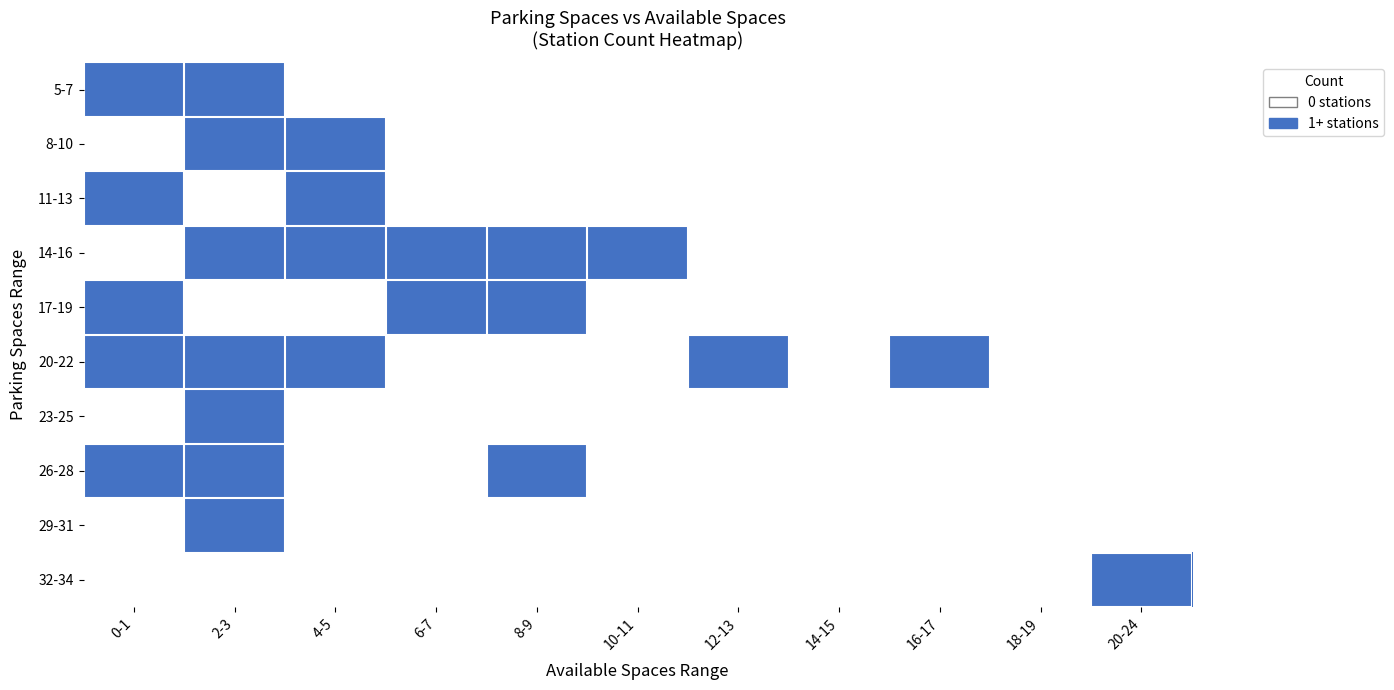

Reading left to right, extract all data points from this chart.

5-7: 0-1=1	2-3=1	4-5=0	6-7=0	8-9=0	10-11=0	12-13=0	14-15=0	16-17=0	18-19=0	20-24=0
8-10: 0-1=0	2-3=1	4-5=1	6-7=0	8-9=0	10-11=0	12-13=0	14-15=0	16-17=0	18-19=0	20-24=0
11-13: 0-1=1	2-3=0	4-5=1	6-7=0	8-9=0	10-11=0	12-13=0	14-15=0	16-17=0	18-19=0	20-24=0
14-16: 0-1=0	2-3=1	4-5=1	6-7=1	8-9=1	10-11=1	12-13=0	14-15=0	16-17=0	18-19=0	20-24=0
17-19: 0-1=1	2-3=0	4-5=0	6-7=1	8-9=1	10-11=0	12-13=0	14-15=0	16-17=0	18-19=0	20-24=0
20-22: 0-1=1	2-3=1	4-5=1	6-7=0	8-9=0	10-11=0	12-13=1	14-15=0	16-17=1	18-19=0	20-24=0
23-25: 0-1=0	2-3=1	4-5=0	6-7=0	8-9=0	10-11=0	12-13=0	14-15=0	16-17=0	18-19=0	20-24=0
26-28: 0-1=1	2-3=1	4-5=0	6-7=0	8-9=1	10-11=0	12-13=0	14-15=0	16-17=0	18-19=0	20-24=0
29-31: 0-1=0	2-3=1	4-5=0	6-7=0	8-9=0	10-11=0	12-13=0	14-15=0	16-17=0	18-19=0	20-24=0
32-34: 0-1=0	2-3=0	4-5=0	6-7=0	8-9=0	10-11=0	12-13=0	14-15=0	16-17=0	18-19=0	20-24=1